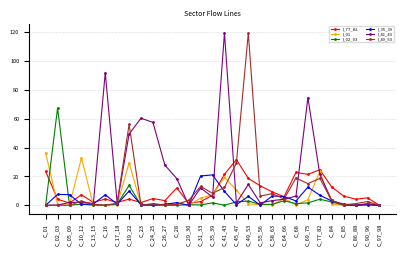

At which category does I_02_03 reach its first local peak?

C_02_03